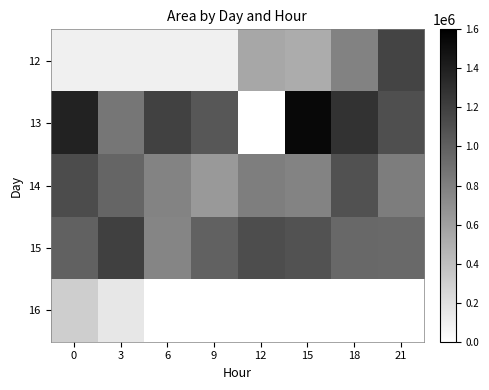

What is the sum of all 13 values?

8398125.0